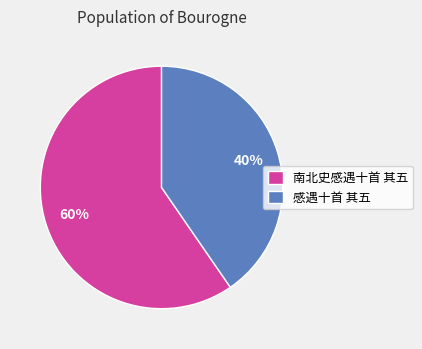

To the nearest percent, what is the combined percentage of 南北史感遇十首 其五 and 感遇十首 其五?

100%